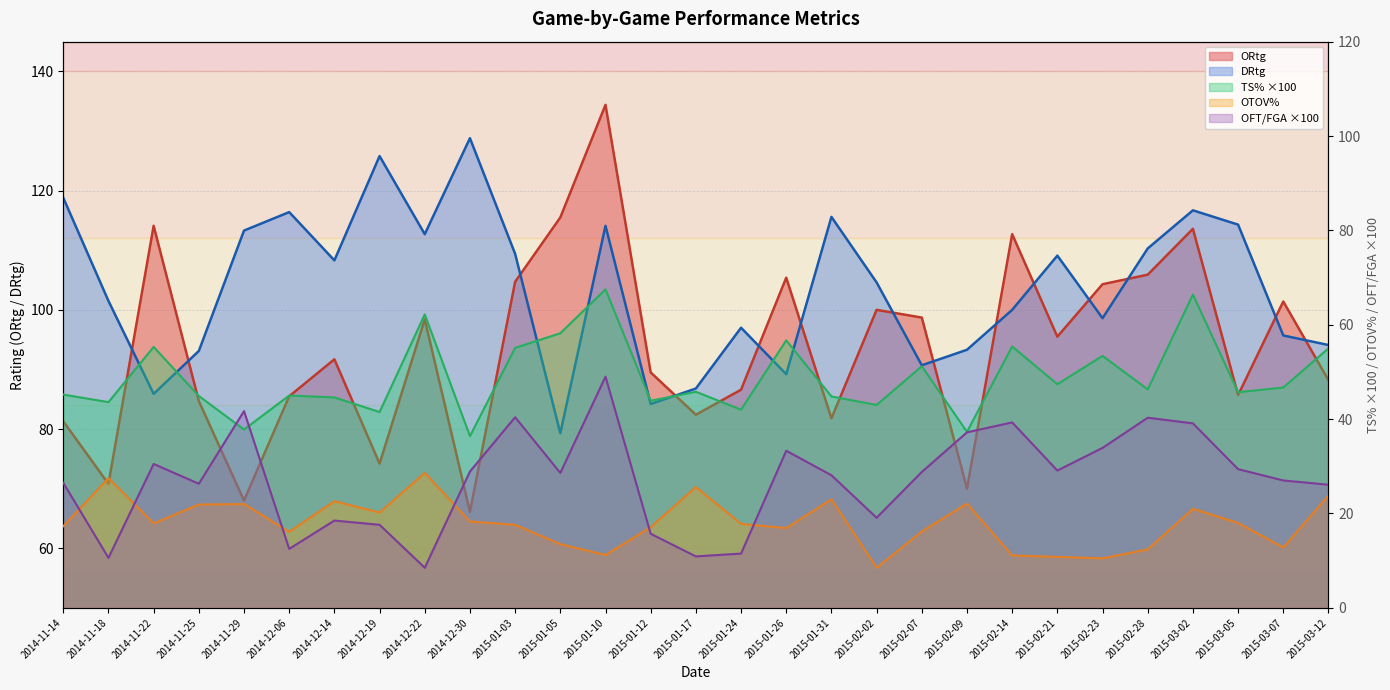

Reading left to right, what are all the values shown in this chart?

ORtg: 81.3	70.8	114.1	84.7	68.0	85.5	91.7	74.2	98.4	66.1	104.7	115.5	134.4	89.5	82.4	86.6	105.4	81.8	100.0	98.7	70.0	112.7	95.5	104.3	105.9	113.6	85.7	101.4	88.2
DRtg: 118.8	101.5	85.9	93.1	113.3	116.4	108.3	125.8	112.7	128.8	109.4	79.3	114.1	84.2	86.8	97.0	89.2	115.6	104.6	90.7	93.3	100.0	109.1	98.6	110.3	116.7	114.3	95.7	94.1
TS%: 45.2	43.6	55.3	44.9	37.8	45.0	44.6	41.5	62.2	36.4	55.1	58.2	67.5	43.9	45.8	42.0	56.7	44.8	43.0	51.2	37.3	55.4	47.4	53.4	46.3	66.4	45.7	46.7	55.0
OTOV%: 17.3	27.5	17.9	21.9	22.0	16.1	22.6	20.2	28.6	18.3	17.6	13.5	11.2	17.1	25.6	17.8	16.9	23.0	8.5	16.2	22.1	11.1	10.8	10.5	12.4	21.0	18.0	12.8	23.8
OFT/FGA: 26.5	10.6	30.5	26.3	41.7	12.5	18.5	17.6	8.5	28.9	40.4	28.6	49.0	15.7	10.9	11.5	33.3	28.1	19.1	28.8	37.2	39.3	29.1	33.9	40.3	39.1	29.4	27.0	26.1